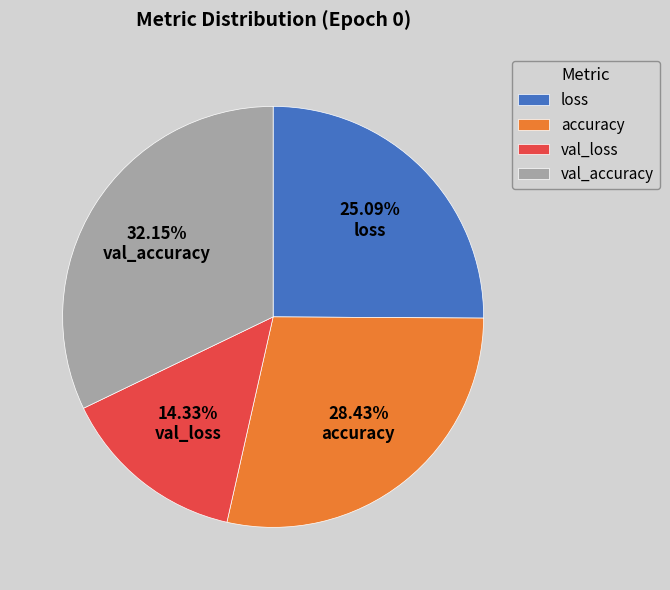

True or false: accuracy accounts for 39% of the total.

False